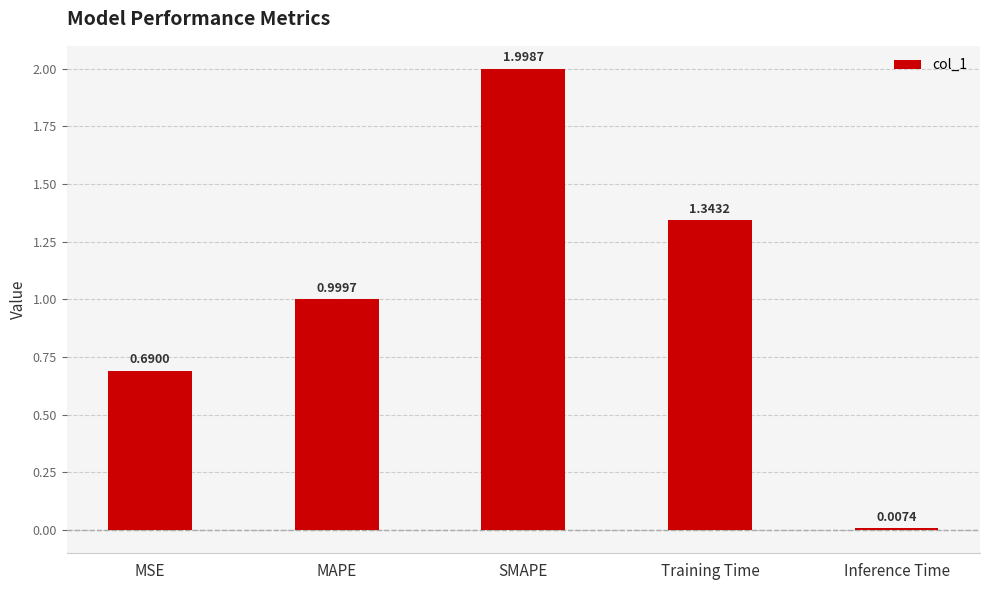

Does the chart contain any negative values?

No